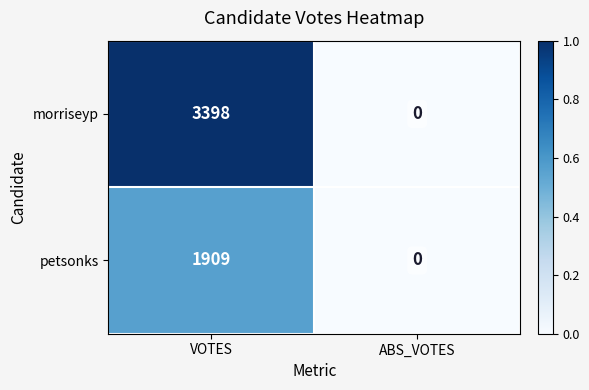

Which series has the largest range (max minus min)?

morriseyp